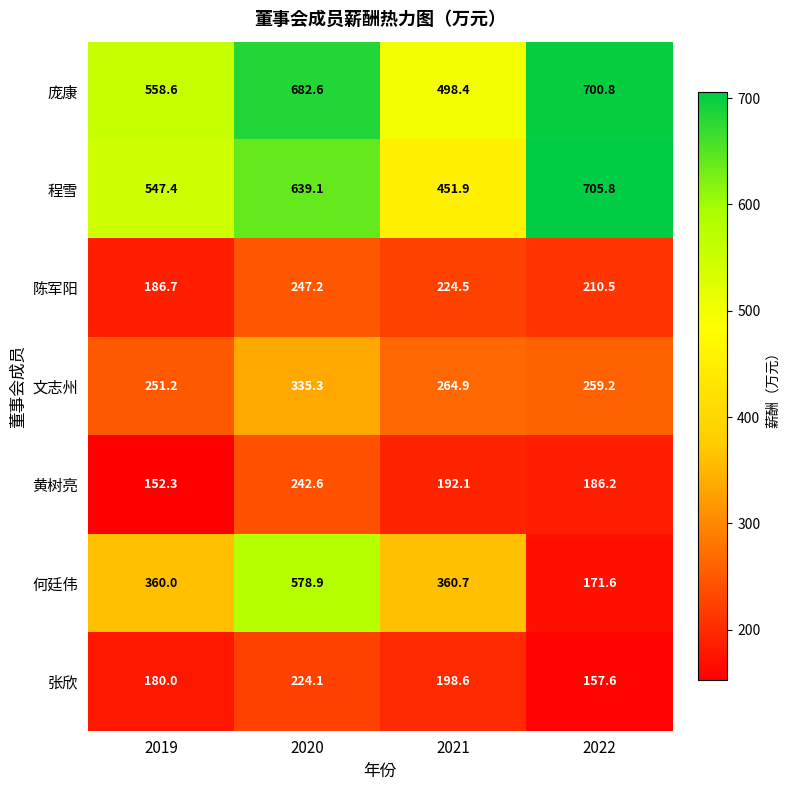

At how many categories does at least one series exceed 575?

2